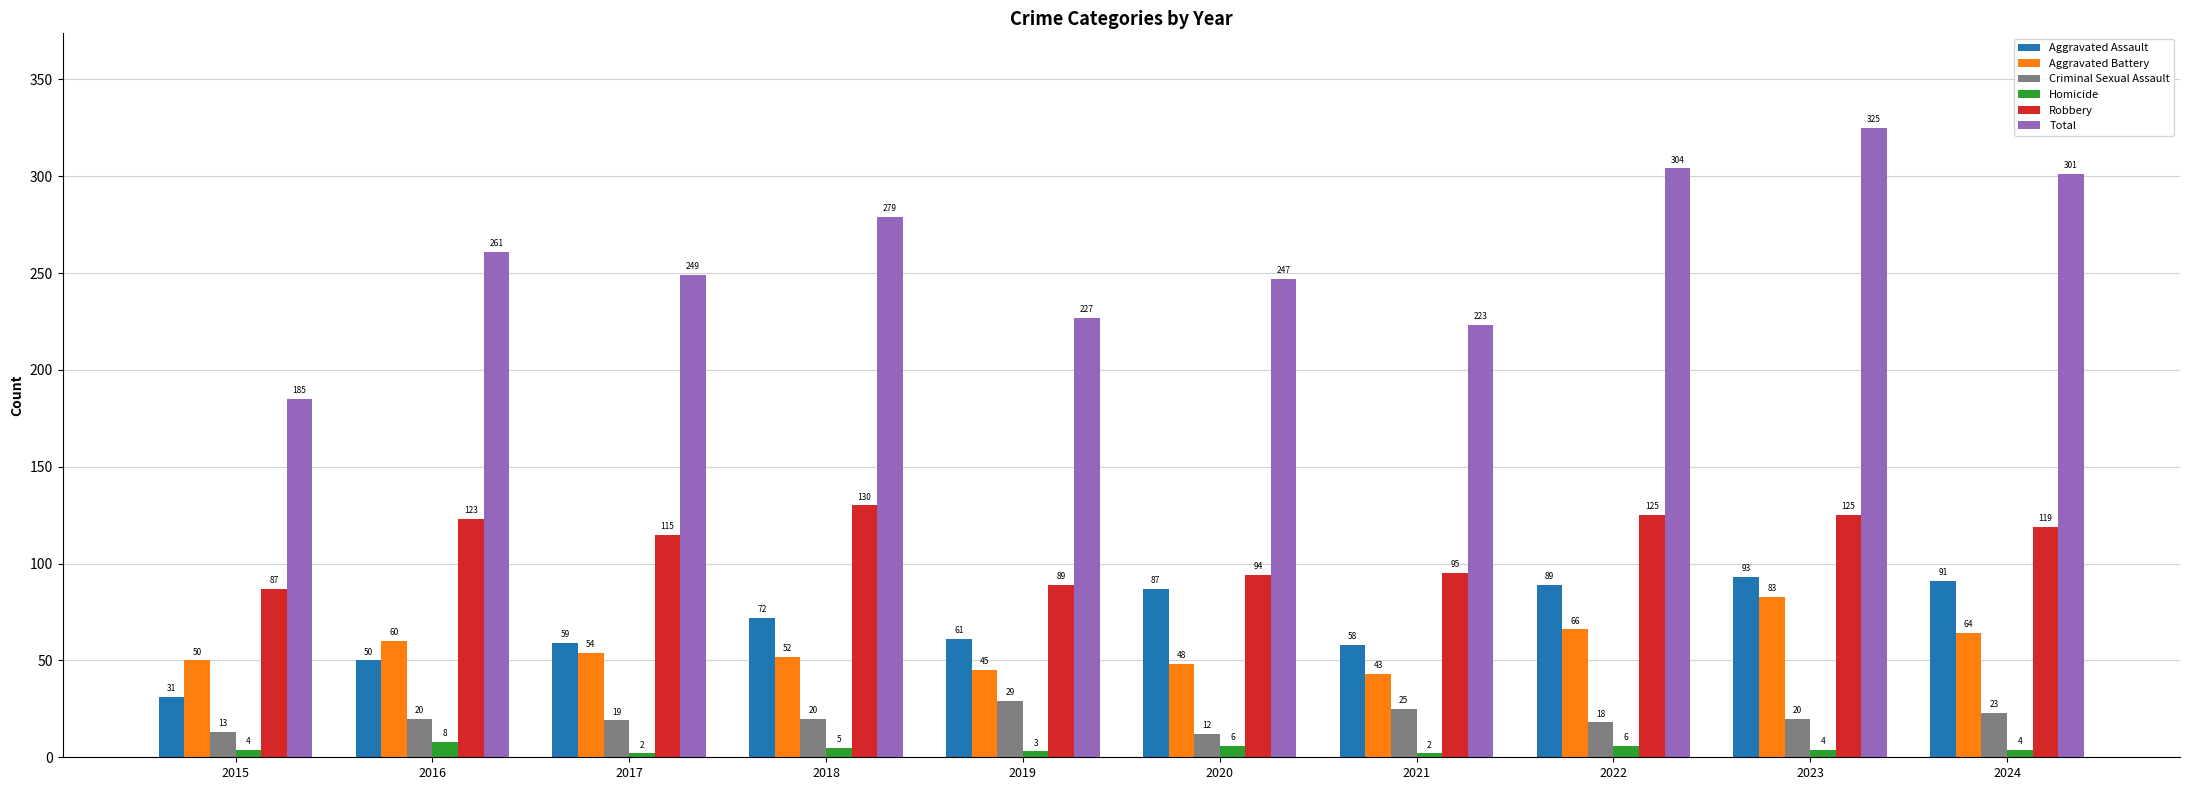

The Criminal Sexual Assault series shows 19 at 2017. True or false?

True